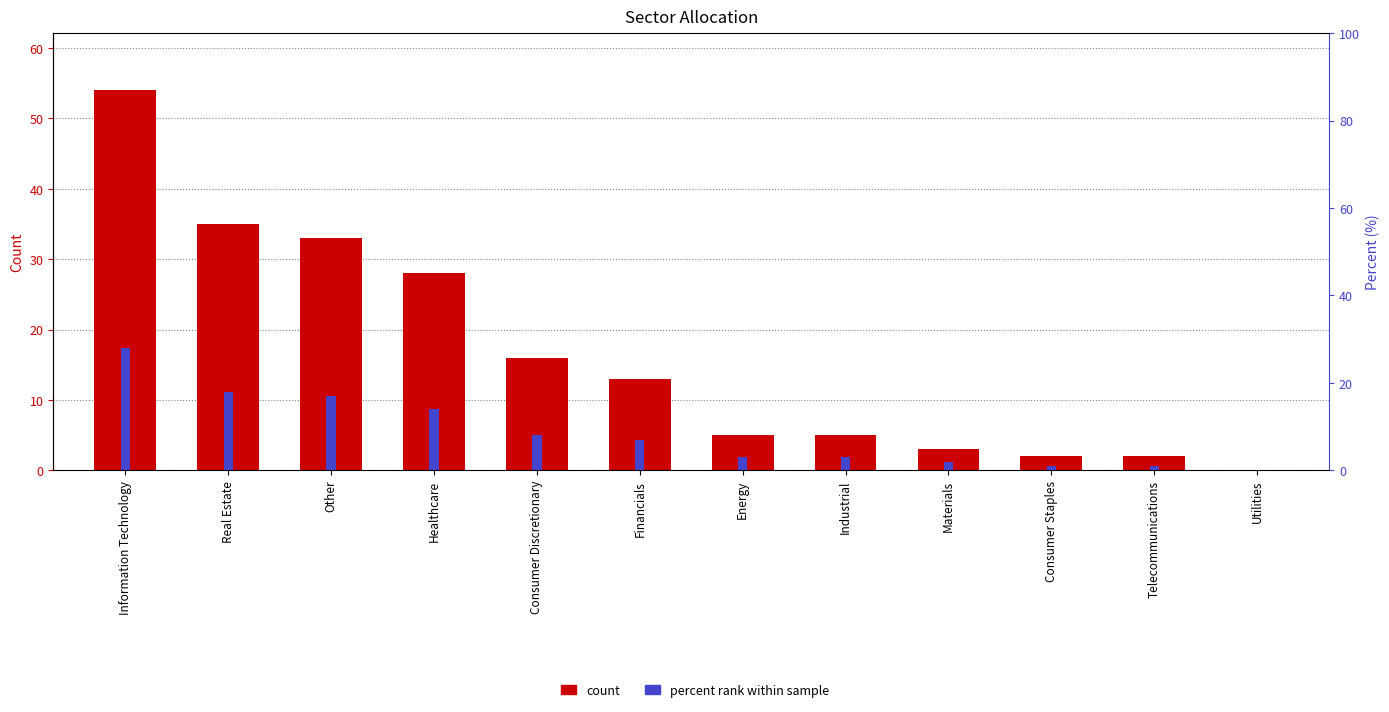

What is the sum of all percent rank values?

102